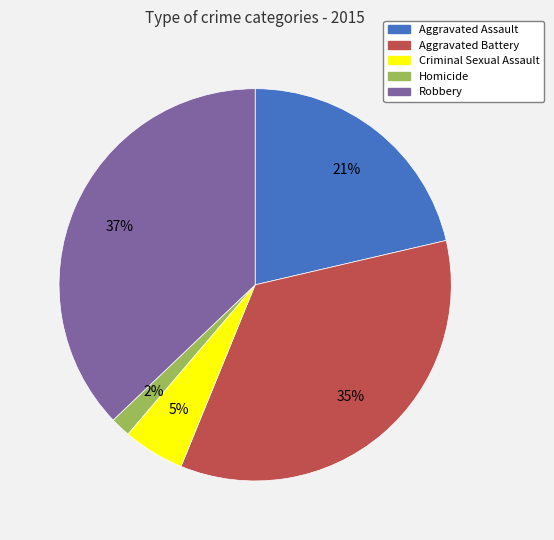

How many slices are in this pie chart?

5